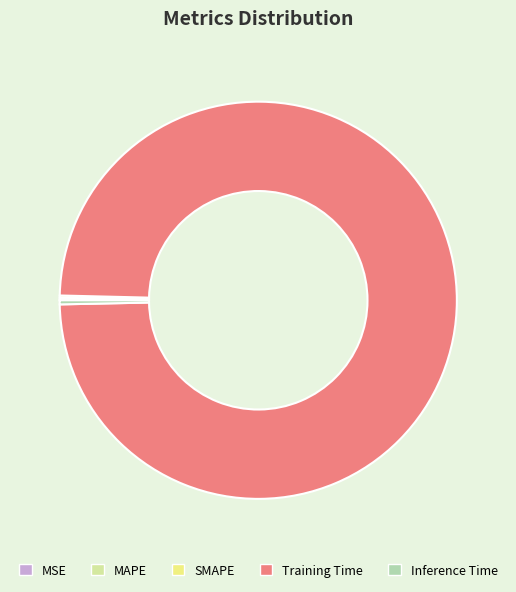

True or false: Inference Time accounts for 0% of the total.

True